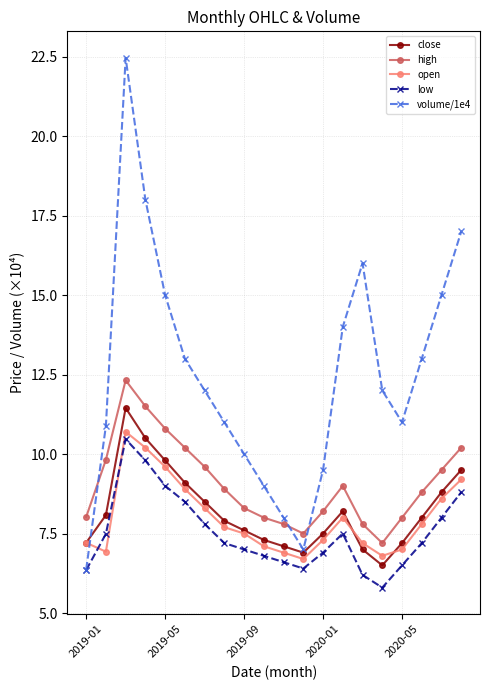

Does the chart have visible grid lines?

Yes